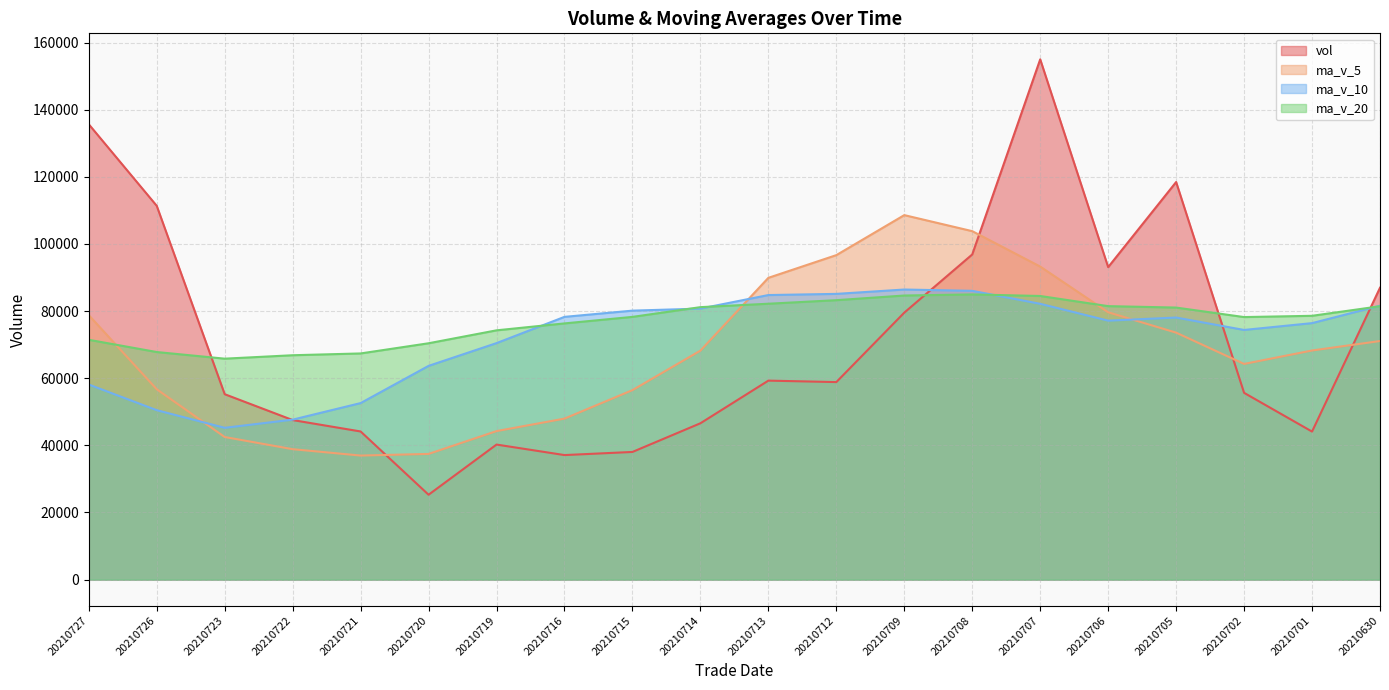

Read the ma_v_10 value at 20210727.

58116.0